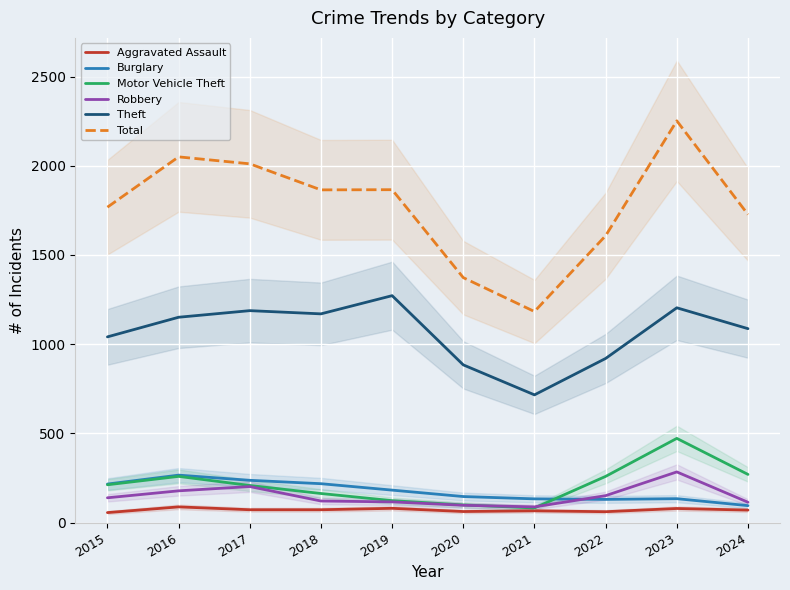

What is the value of the Theft point at the 3rd from the left?

1188